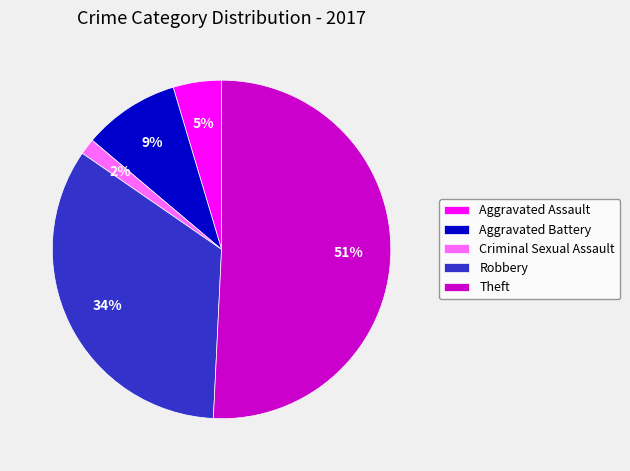

Do Aggravated Assault and Robbery together represent more than half of the pie?

No